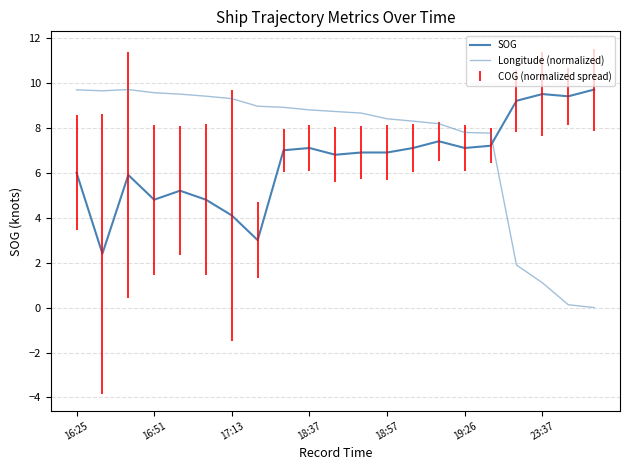

At which label does SOG first exceed 6?

8